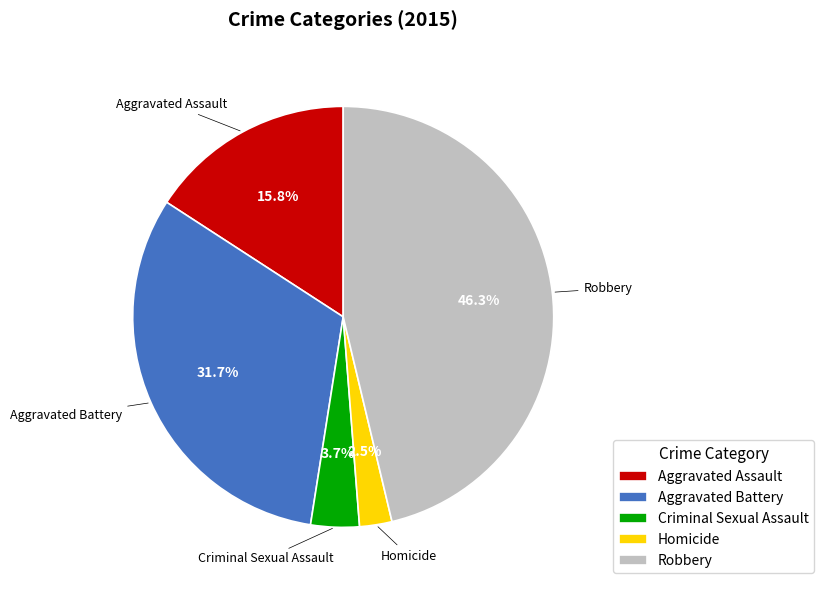

What percentage do Criminal Sexual Assault and Aggravated Battery together represent?

35.4%